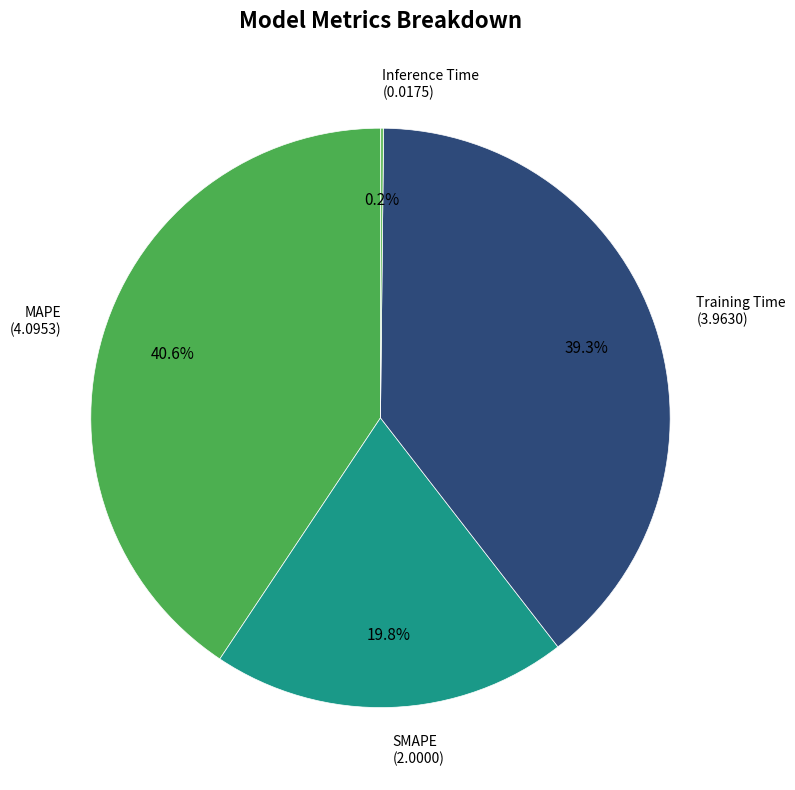

What portion of the pie excludes MAPE (4.0953)?

59.4%